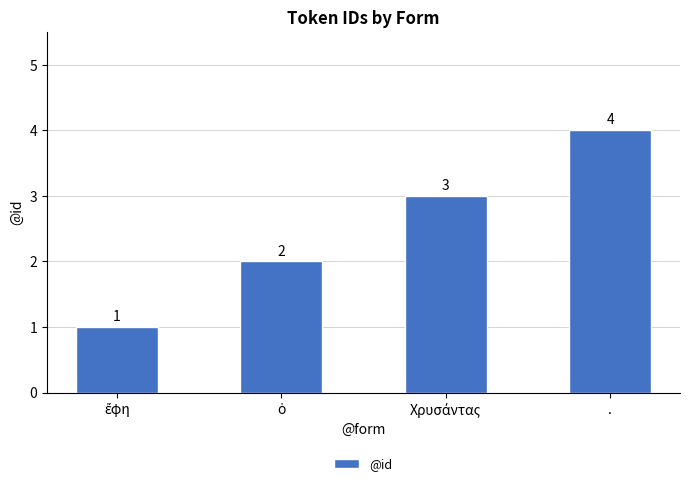

How many data points are less than 3?

2